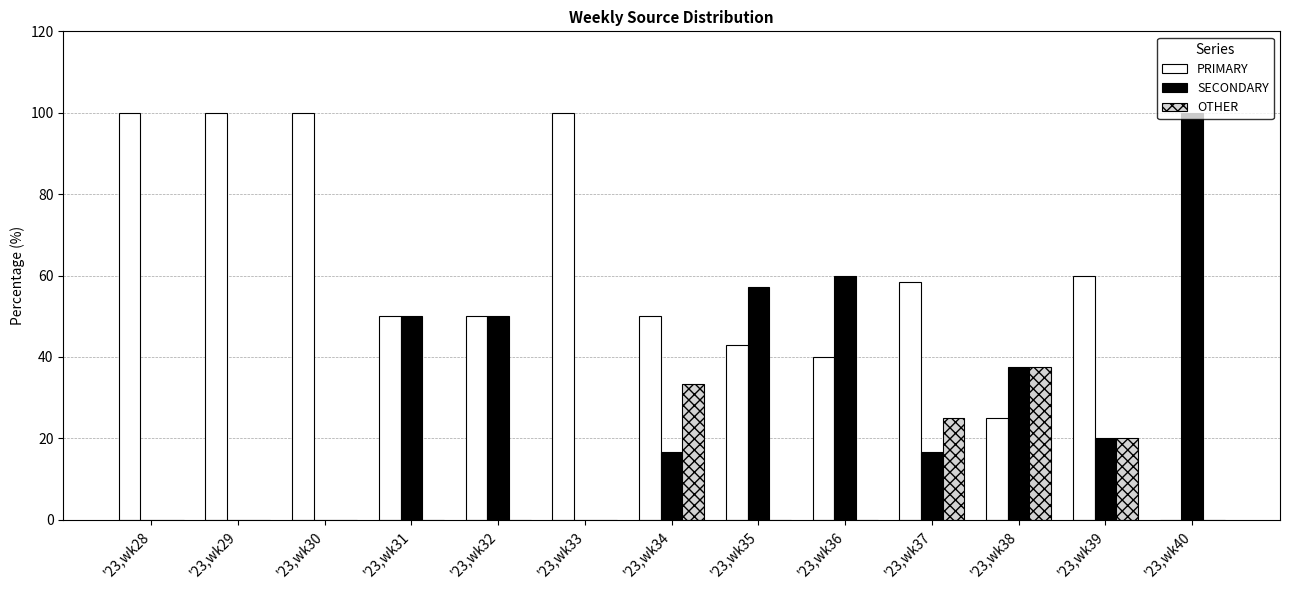

How many categories are shown in the chart?

13